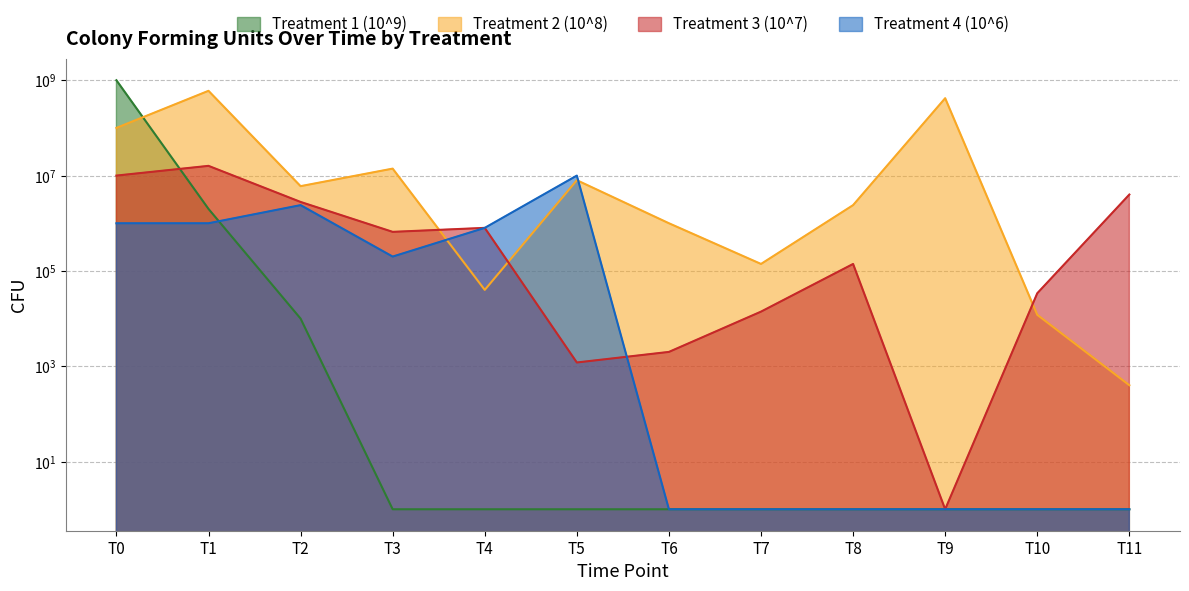

How many intersections are there between Treatment 1 (10^9) and Treatment 2 (10^8)?

1